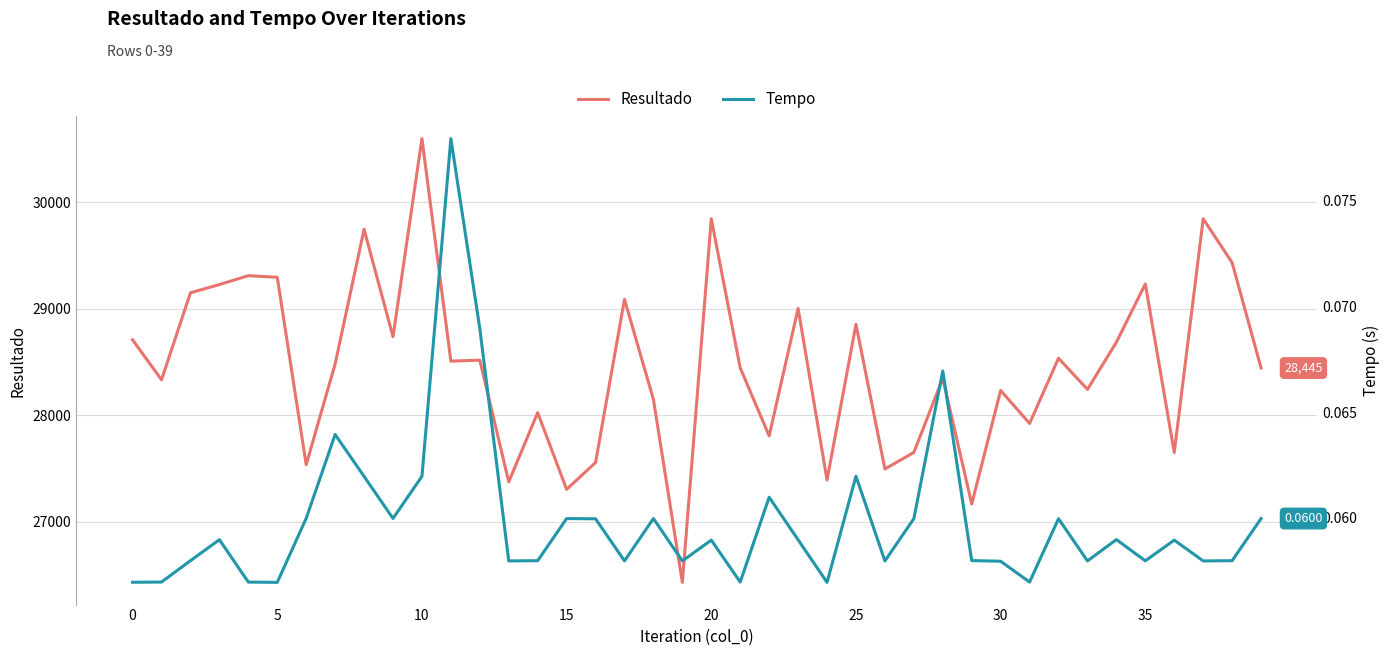

How many interior local peaks does the Tempo series have?

12